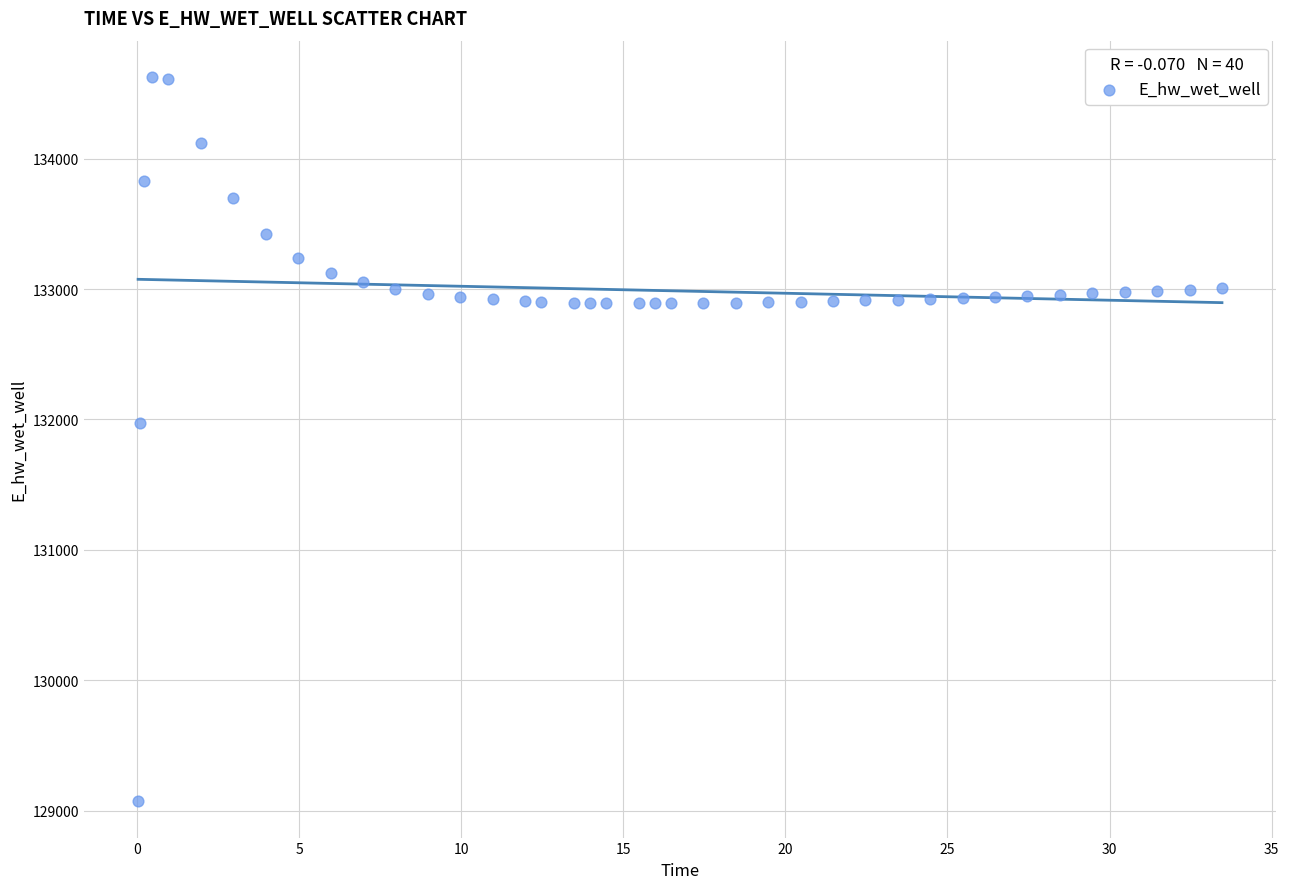

What is the range of X values (max minus min)?

33.4